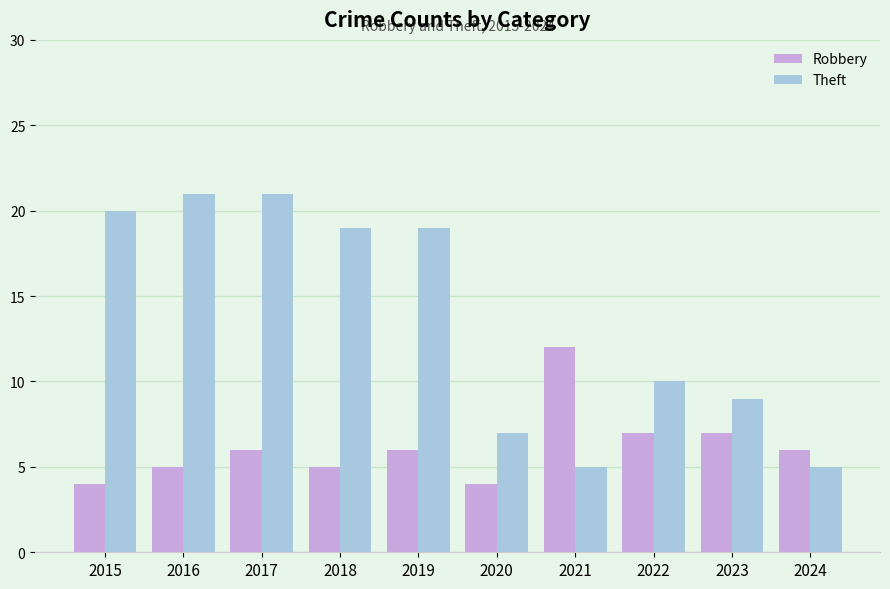

What is the total value across all series at 2022?

17